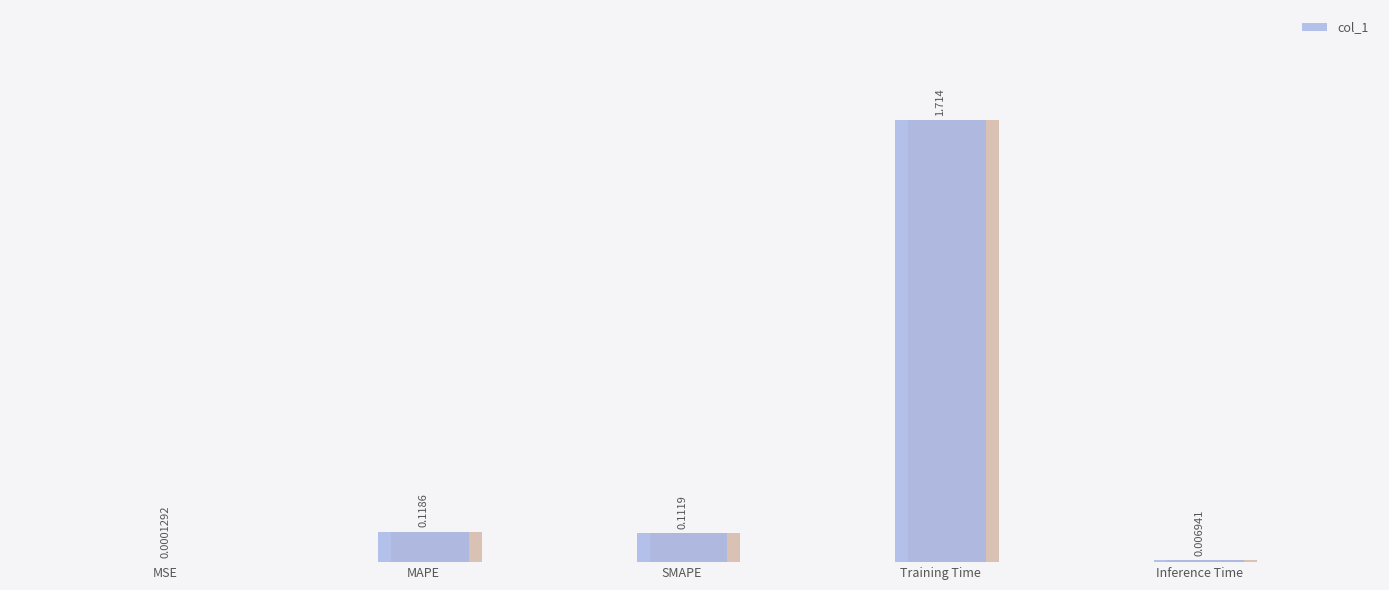

True or false: the data shows 2.9 at Training Time.

False